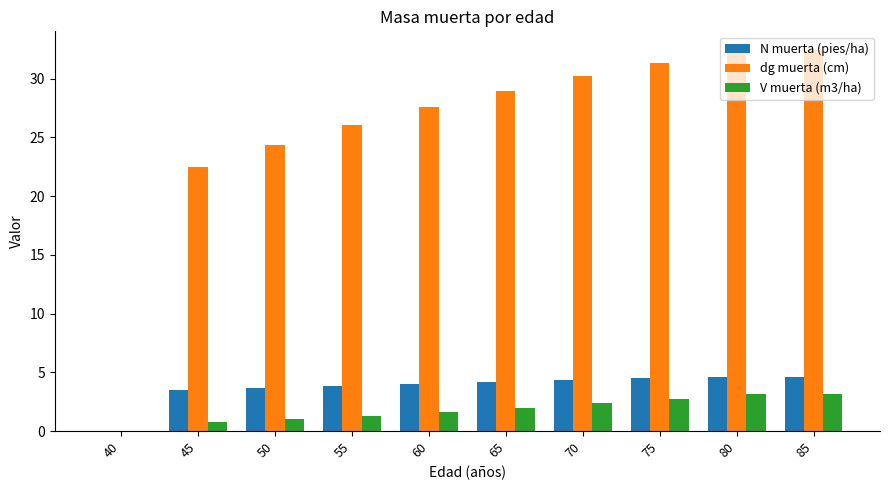

What is the maximum value shown in the chart?

32.4